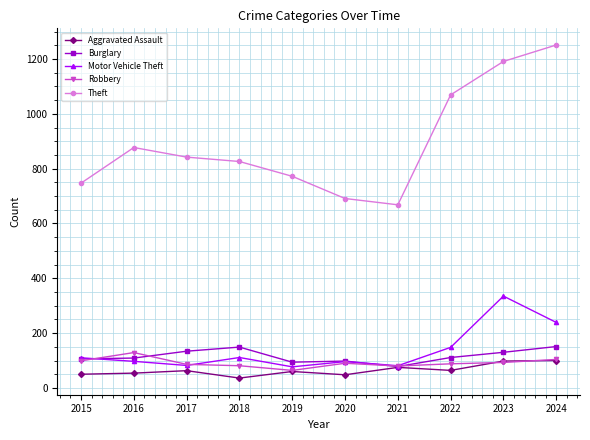

What is the highest value of the Theft series?

1251